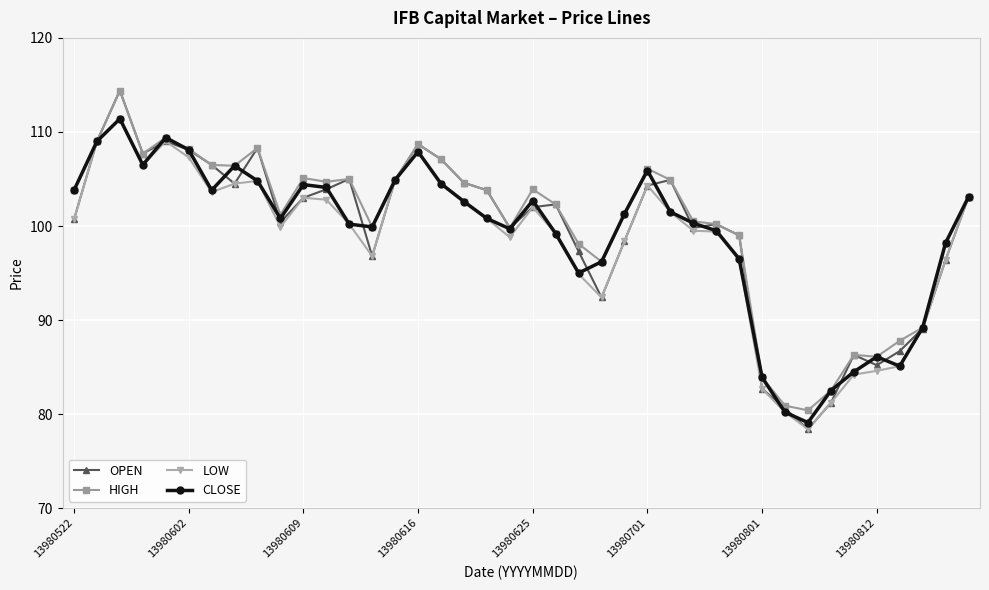

Which series has the widest spread of values?

OPEN